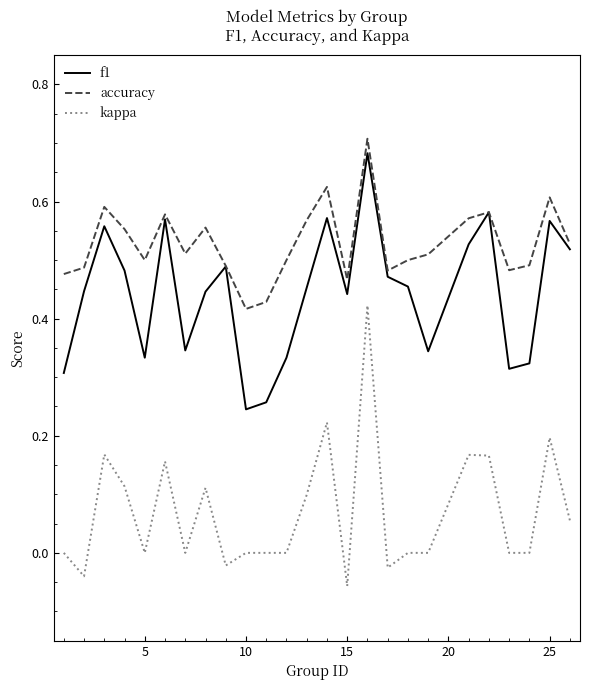

True or false: accuracy and kappa cross at least once.

False